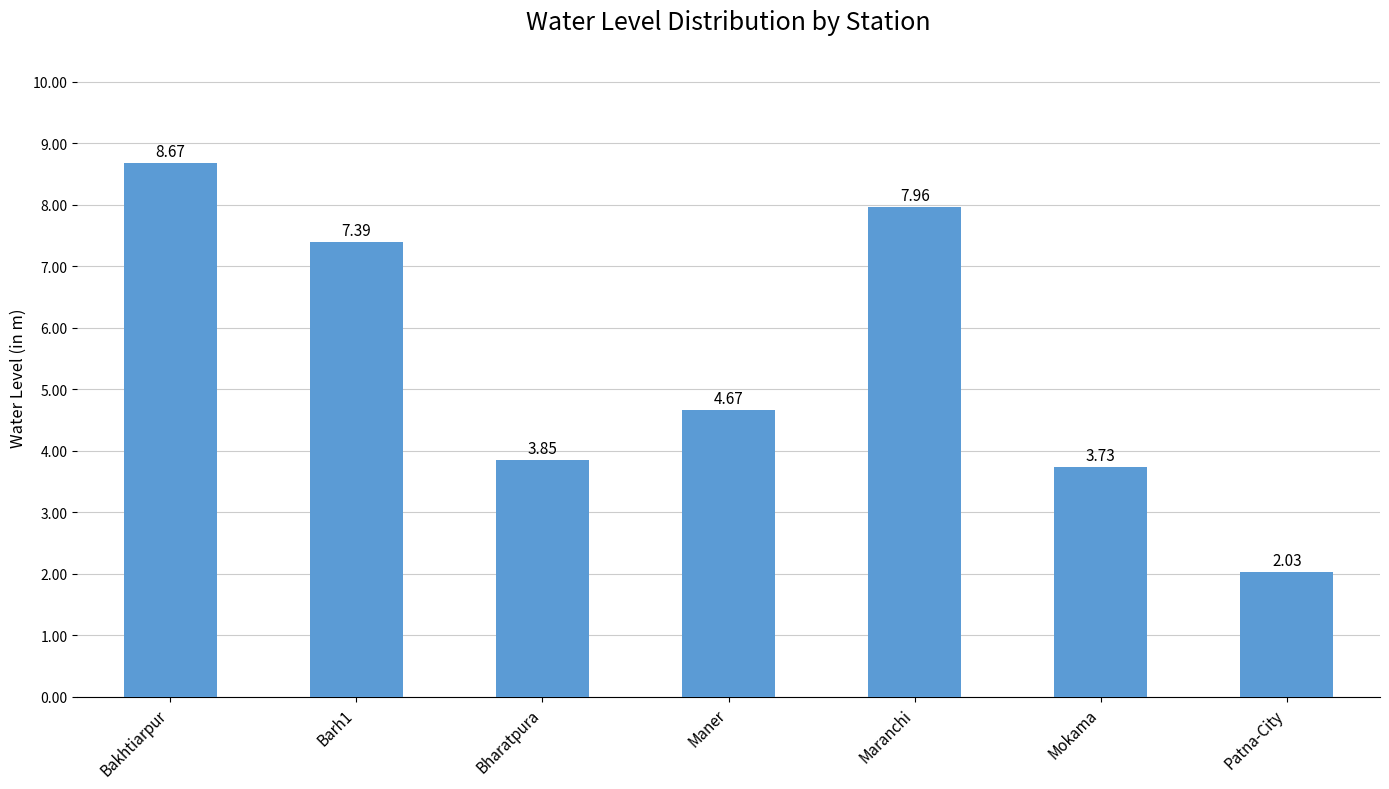

What is the label of the 2nd bar from the right?

Mokama